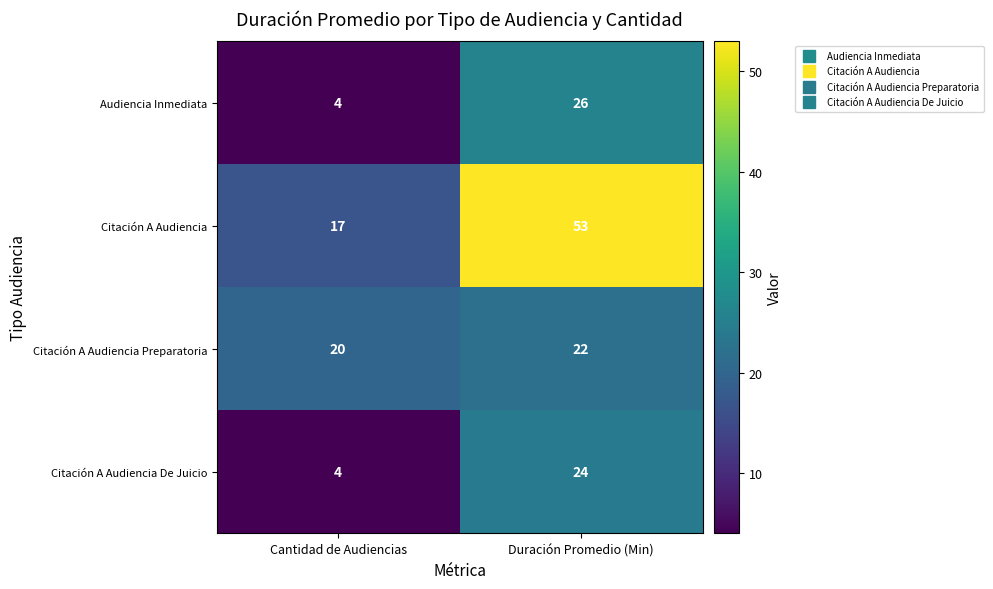

What is the total value across all series at Cantidad de Audiencias?

45